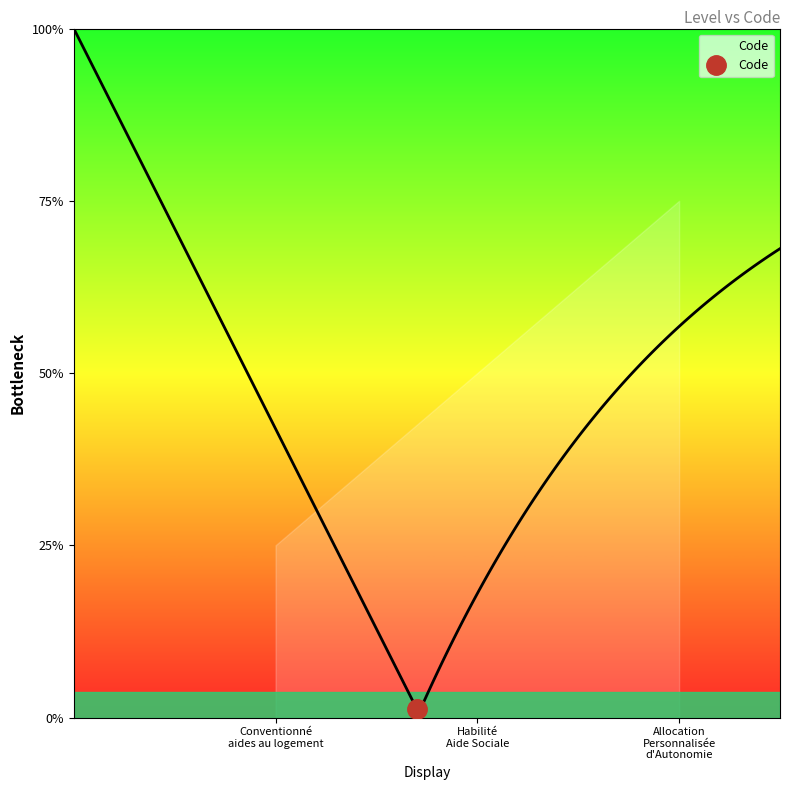

What is the minimum value shown in the chart?

1